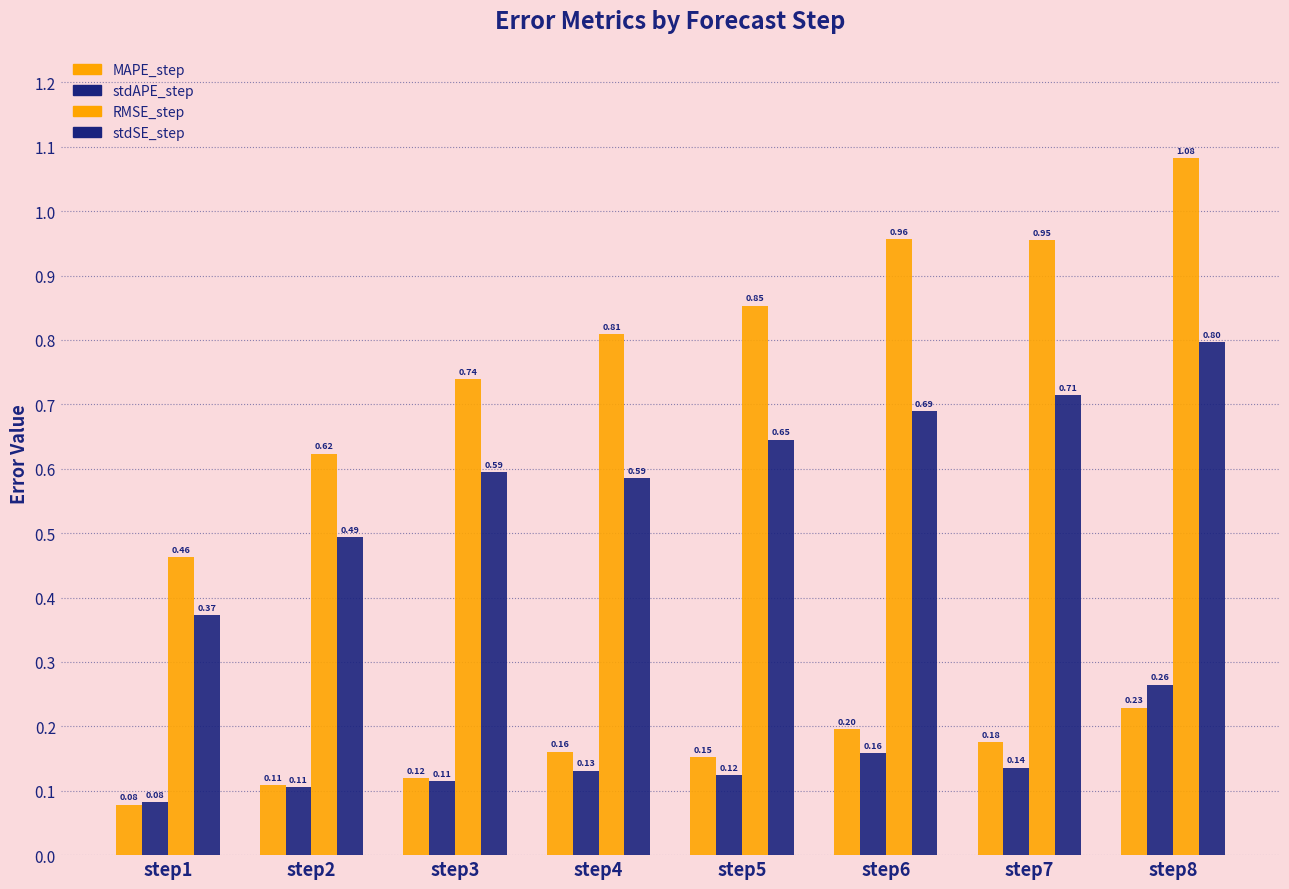

Count the number of data series in this chart.

4